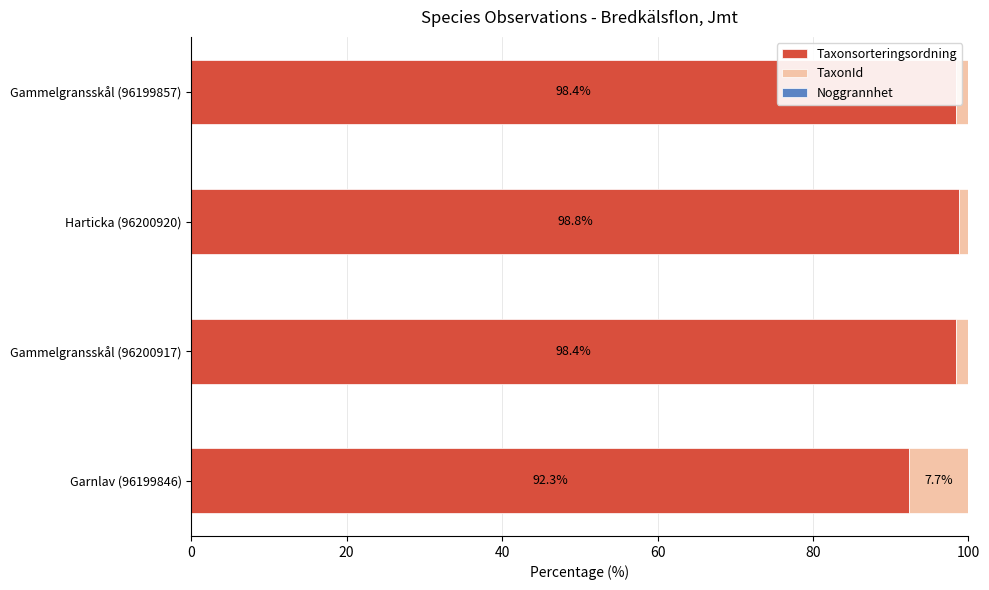

Is it true that Taxonsorteringsordning equals 92.3 at Garnlav (96199846)?

True